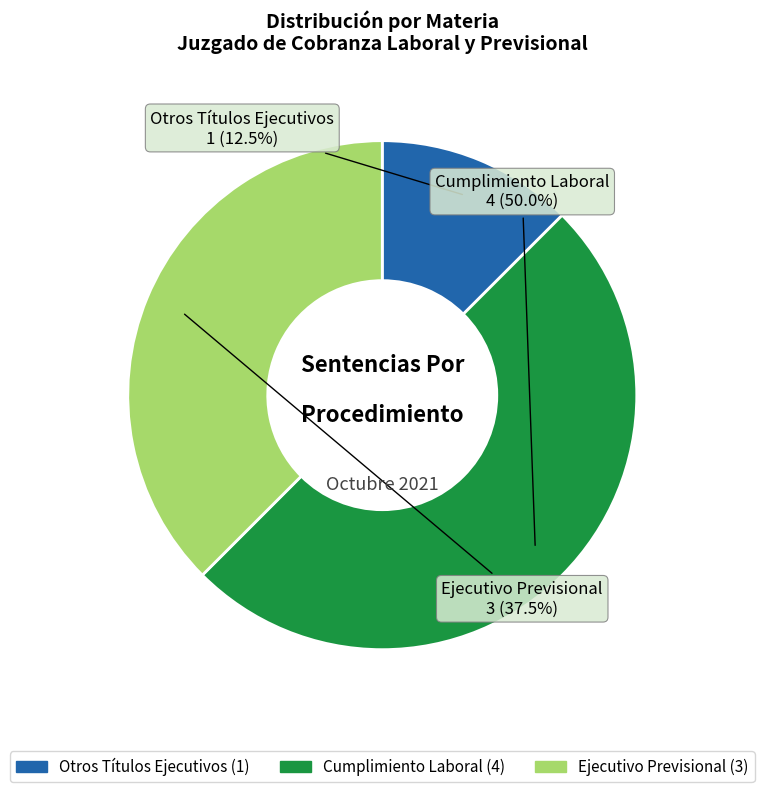

Count the number of slices in the pie.

3